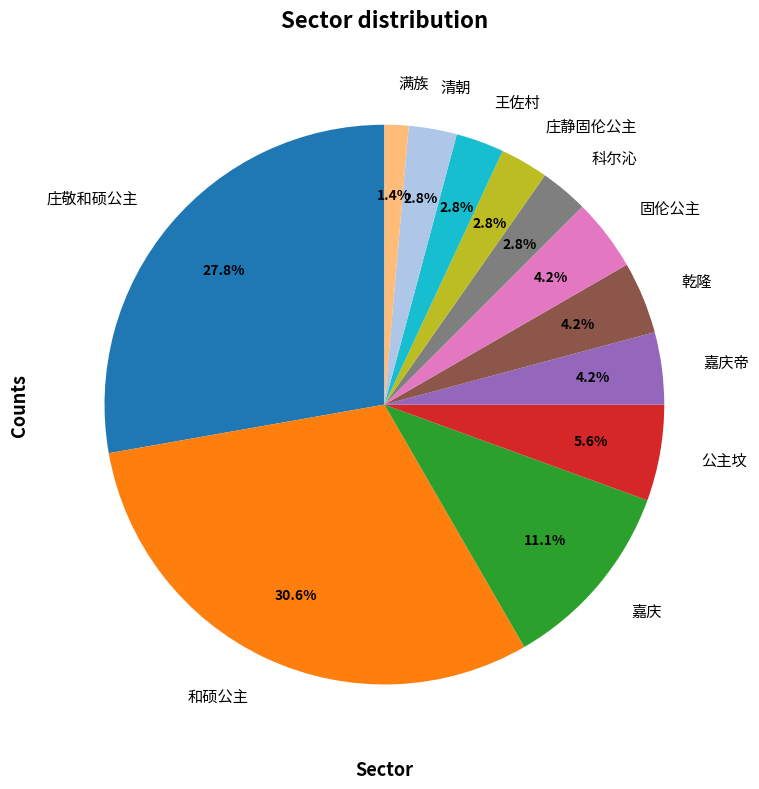

What is the total percentage of 嘉庆帝 and 庄敬和硕公主?

31.9%